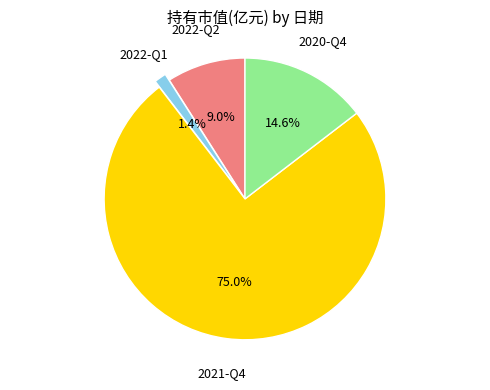

Does any single category account for the majority?

Yes